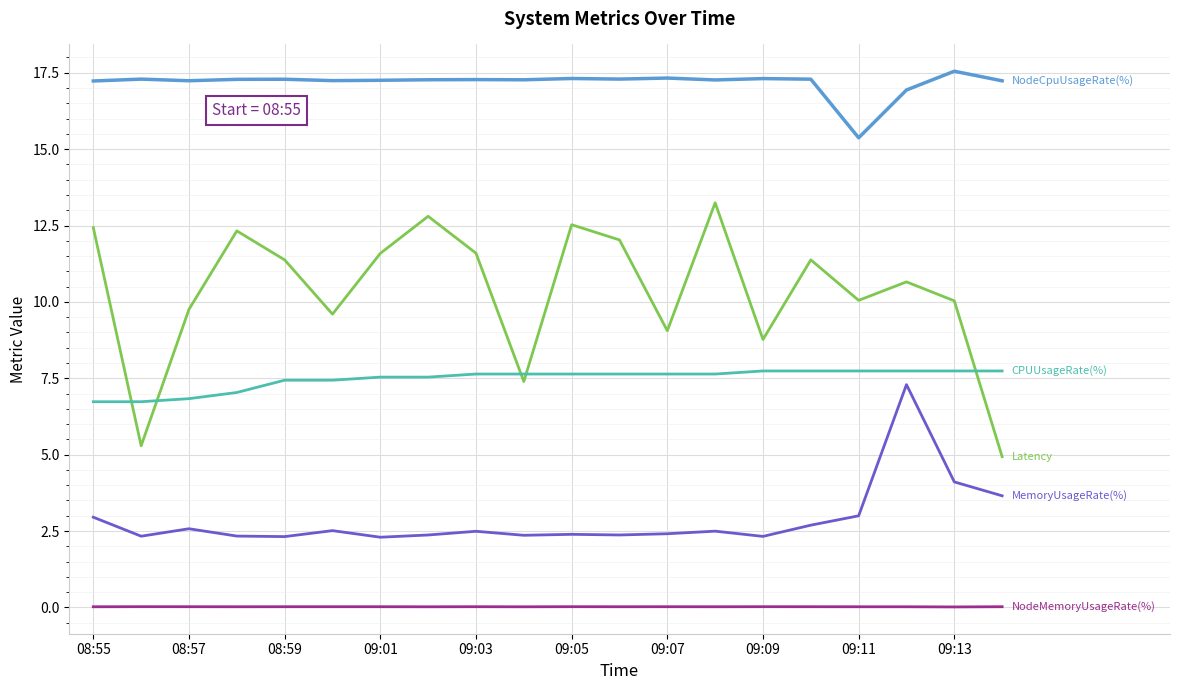

What is the greatest value displayed?

17.6